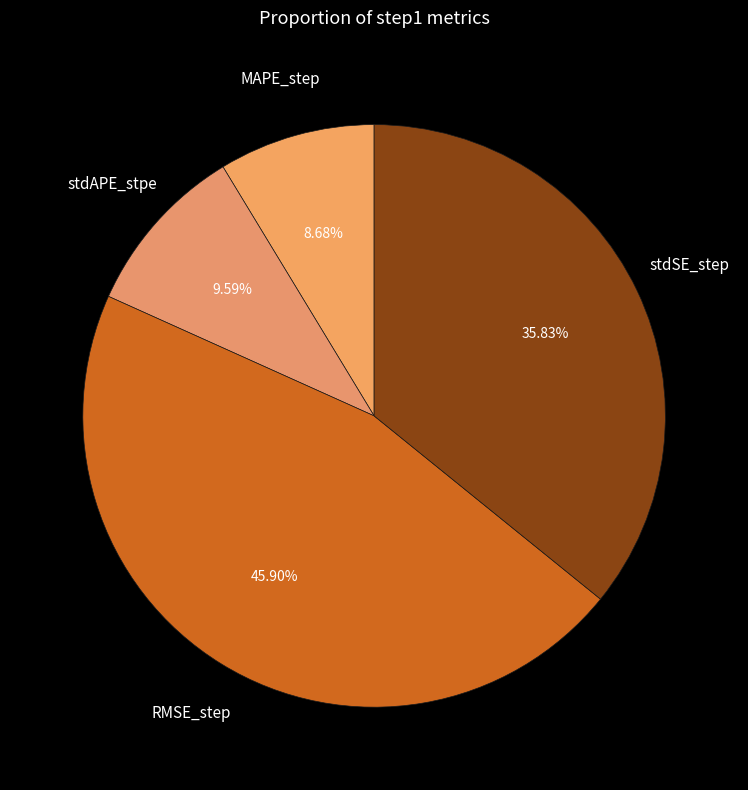

To the nearest percent, what is the combined percentage of stdSE_step and stdAPE_stpe?

45%